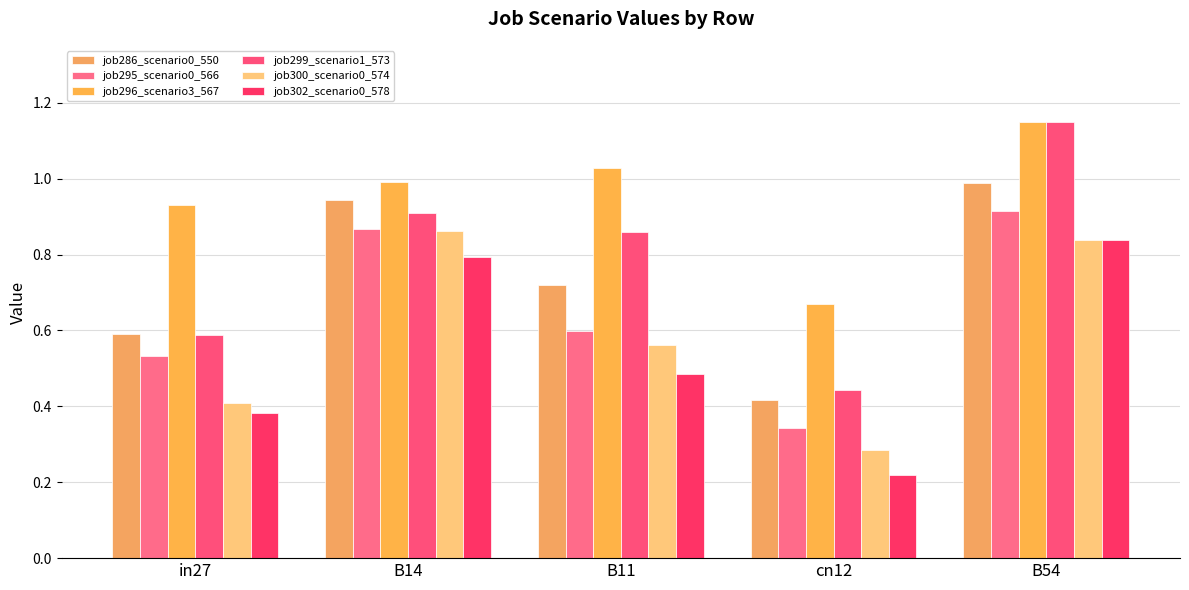

At which category is the sum across all series the highest?

B54